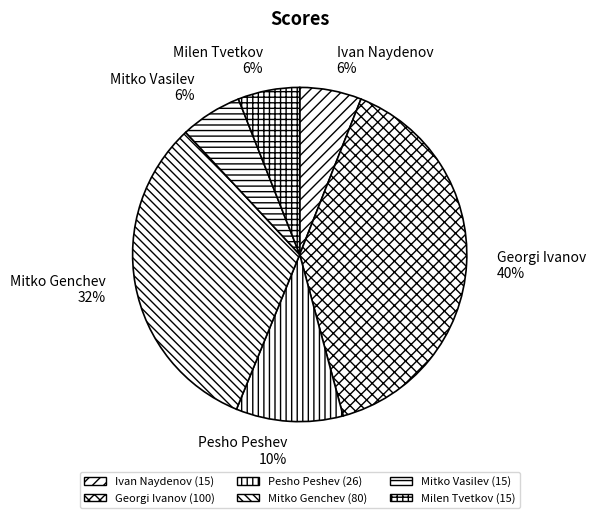

Is there a majority slice in this chart?

No